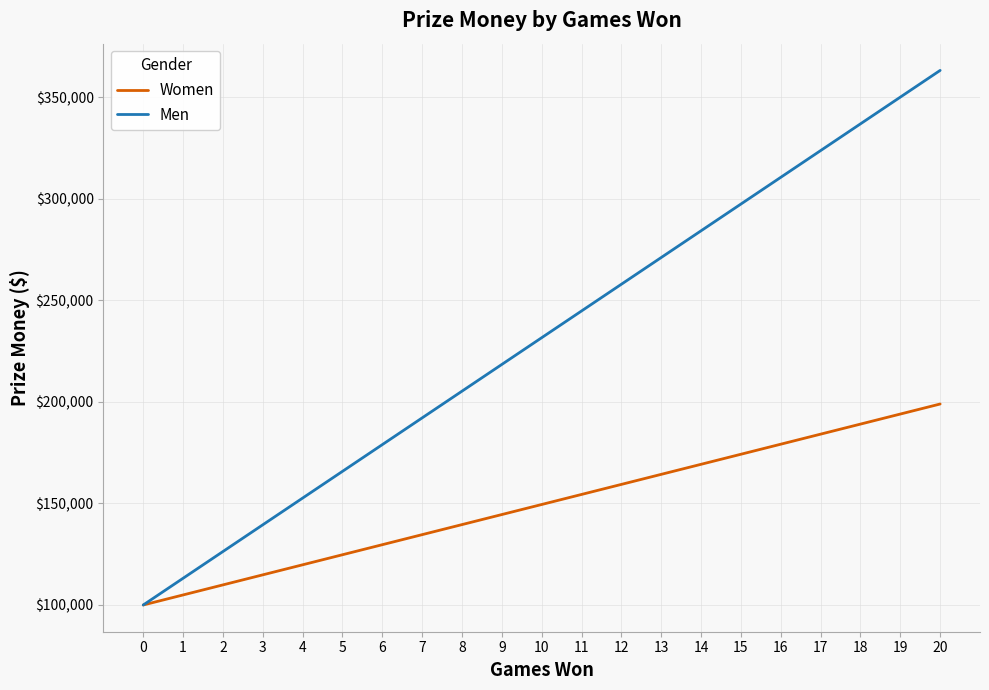

True or false: Women has a value of 114850 at 3.

True